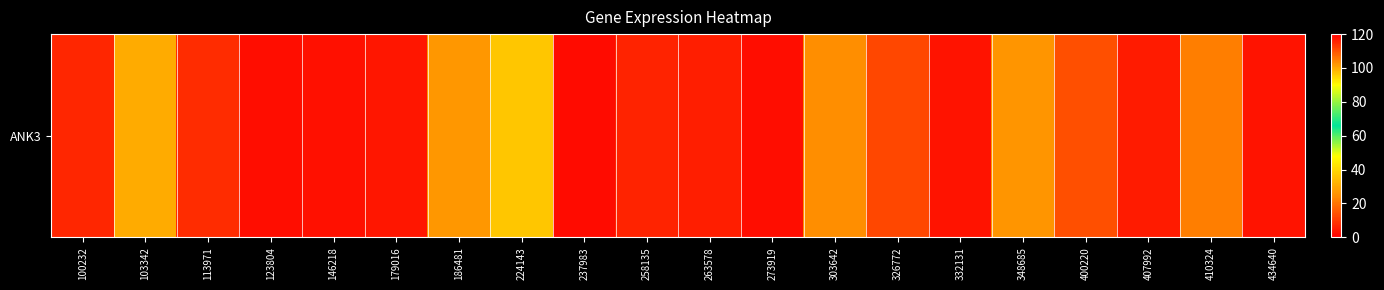

Reading left to right, list all the values displayed in this chart.

100232=7.0	103342=30.7	113971=7.9	123804=2.4	146218=3.2	179016=3.9	186481=26.6	224143=36.2	237983=2.2	258135=6.3	263578=5.4	273919=2.7	303642=24.6	326772=12.2	332131=3.4	348685=26.0	400220=14.0	407992=4.8	410324=21.8	434640=3.3